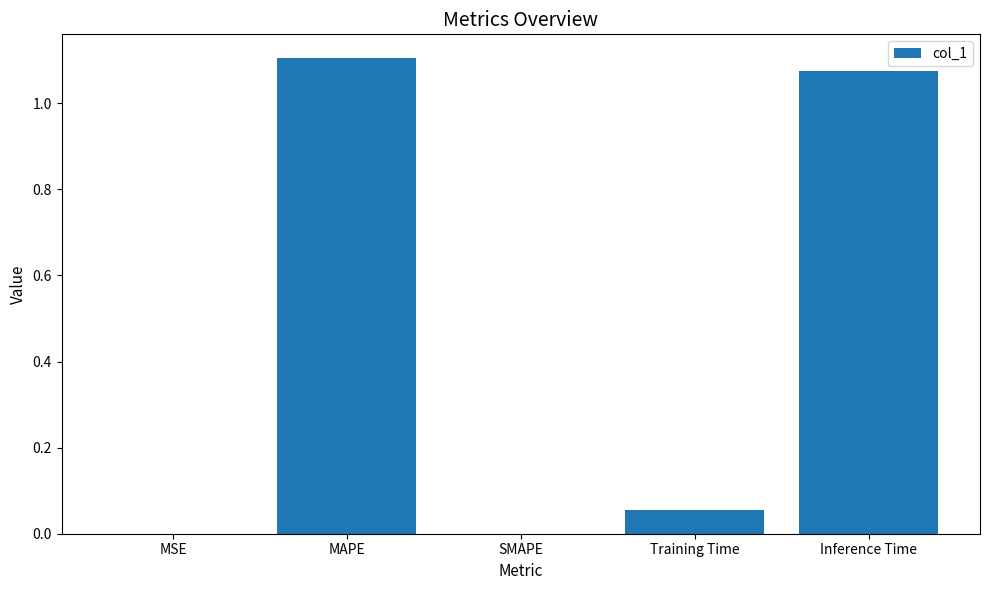

Which label corresponds to the largest value in the chart?

MAPE